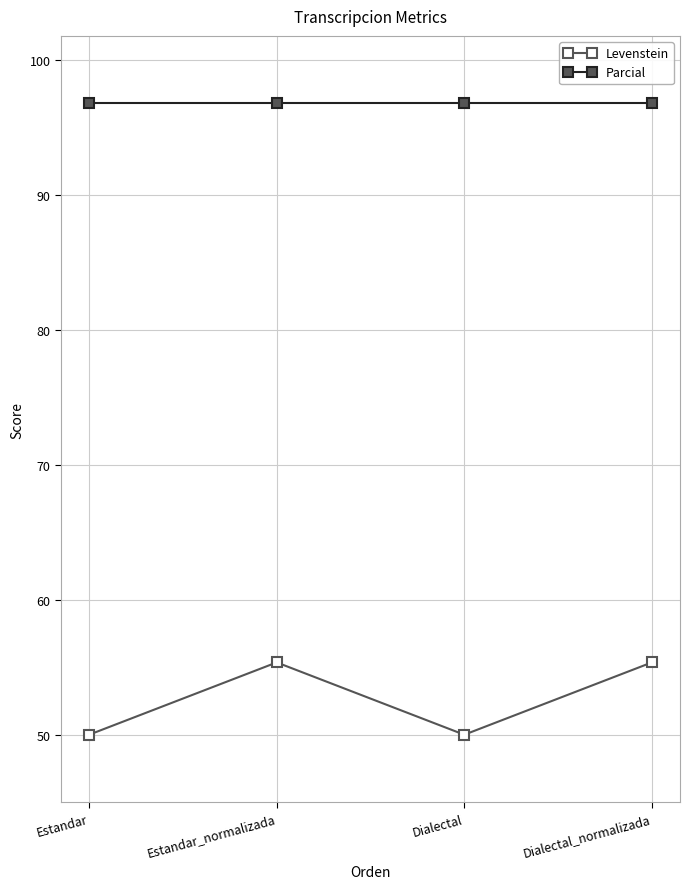

True or false: Parcial has more than 2 interior local peaks.

False